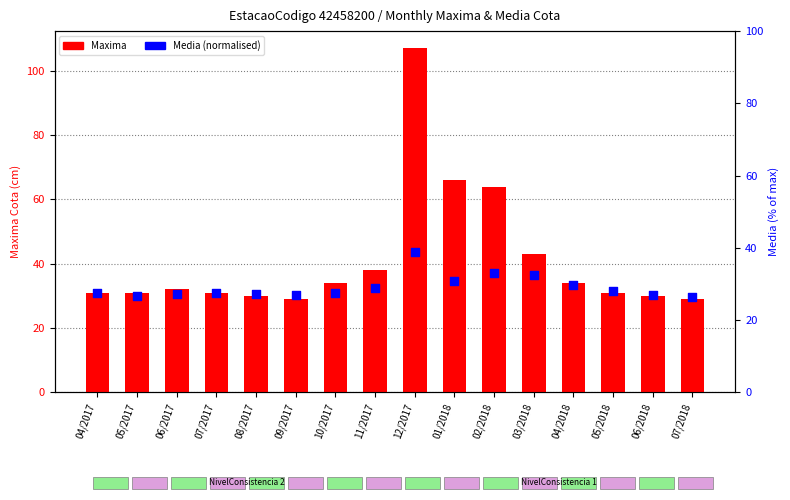

Which series reaches the maximum Y coordinate?

Maxima